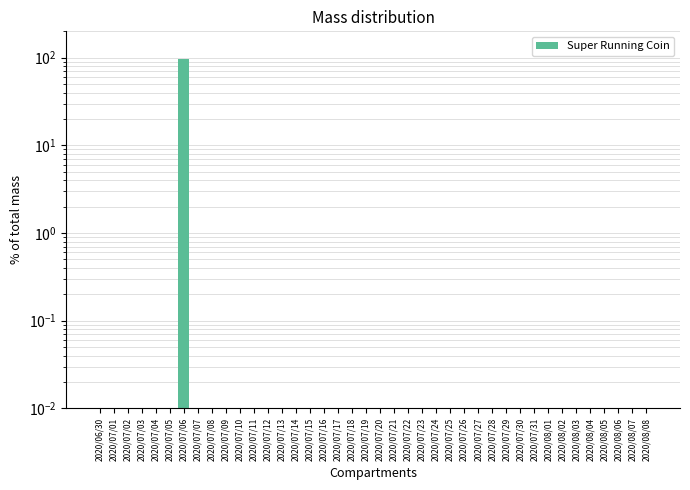

The chart shows a value of 37 at 2020/08/07. True or false?

False